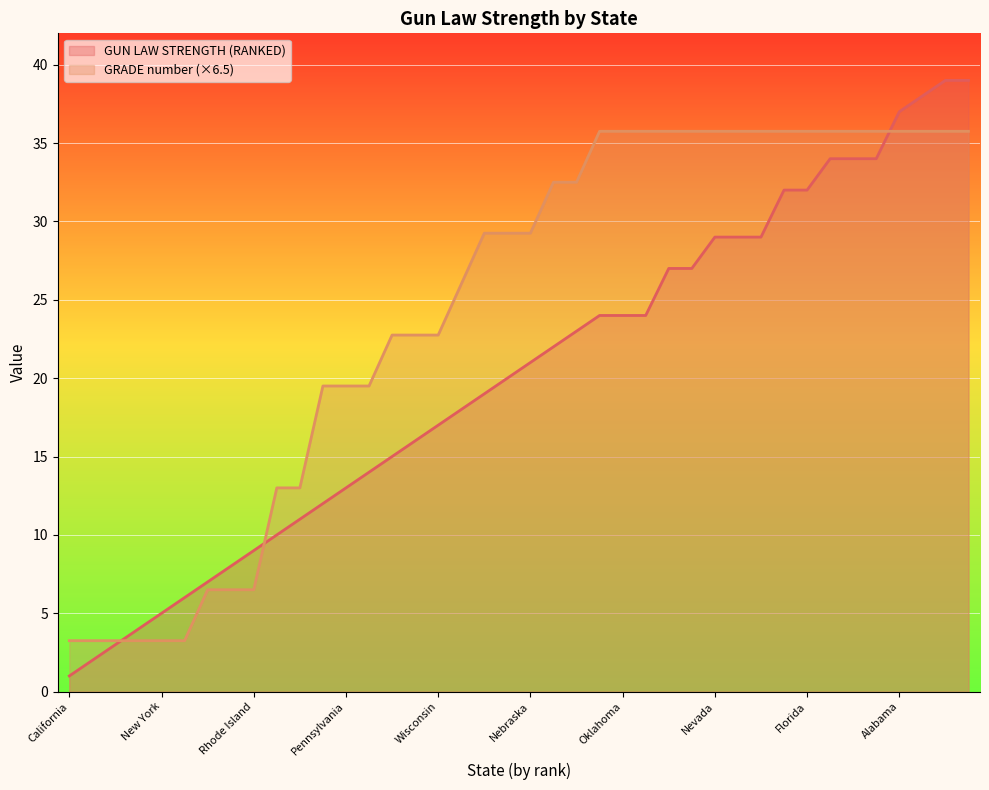

The value of GUN LAW STRENGTH (RANKED) at New York is 5.0. True or false?

True